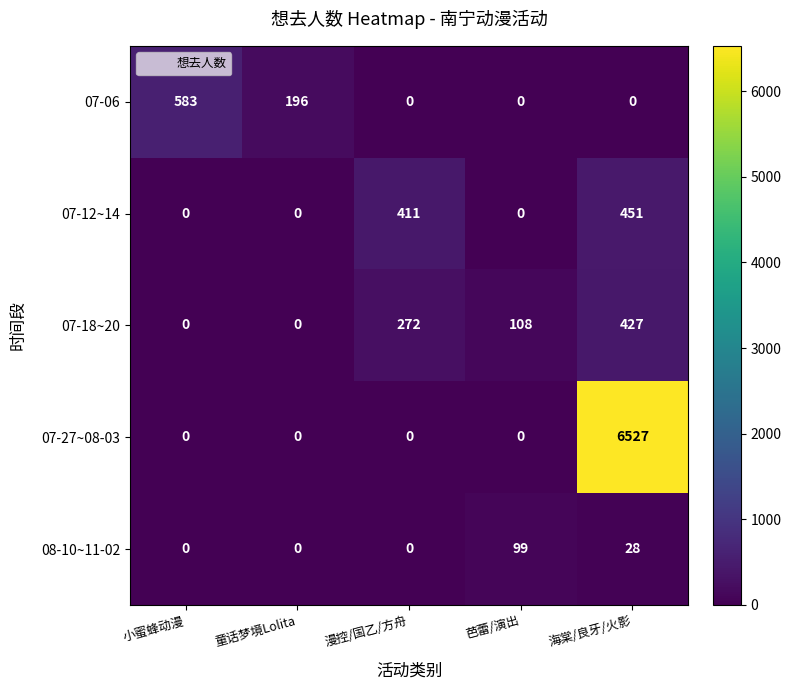

What is the sum of all 07-06 values?

779